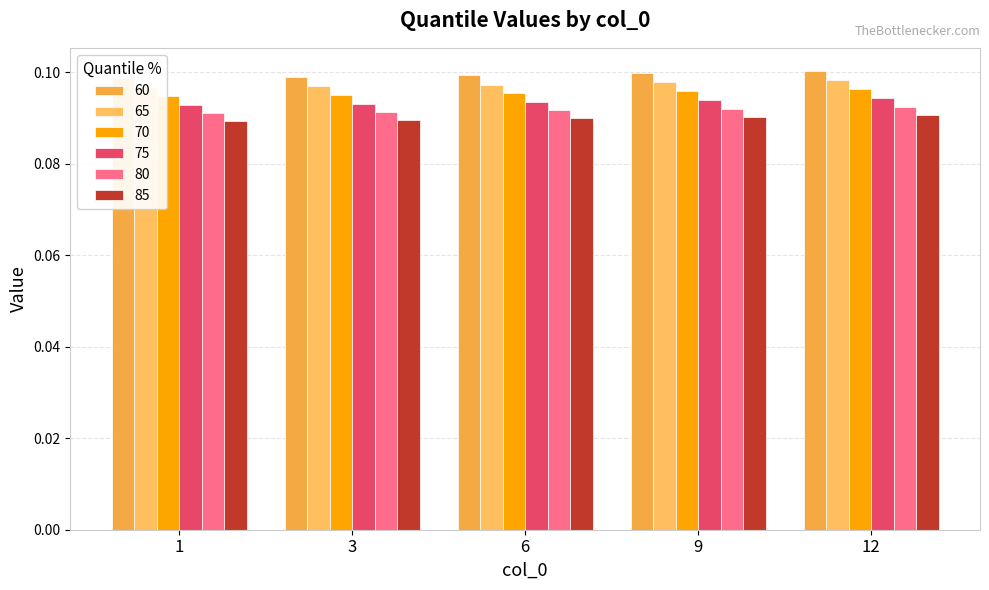

Rank the series at 3 from highest to lowest value.

60, 65, 70, 75, 80, 85